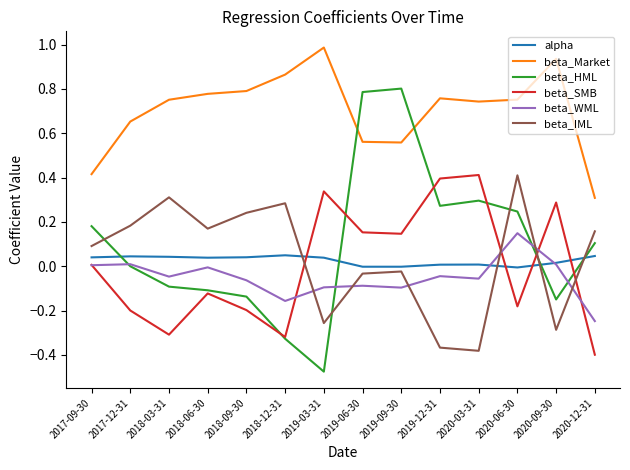

What is the sum of all beta_IML values?

0.5